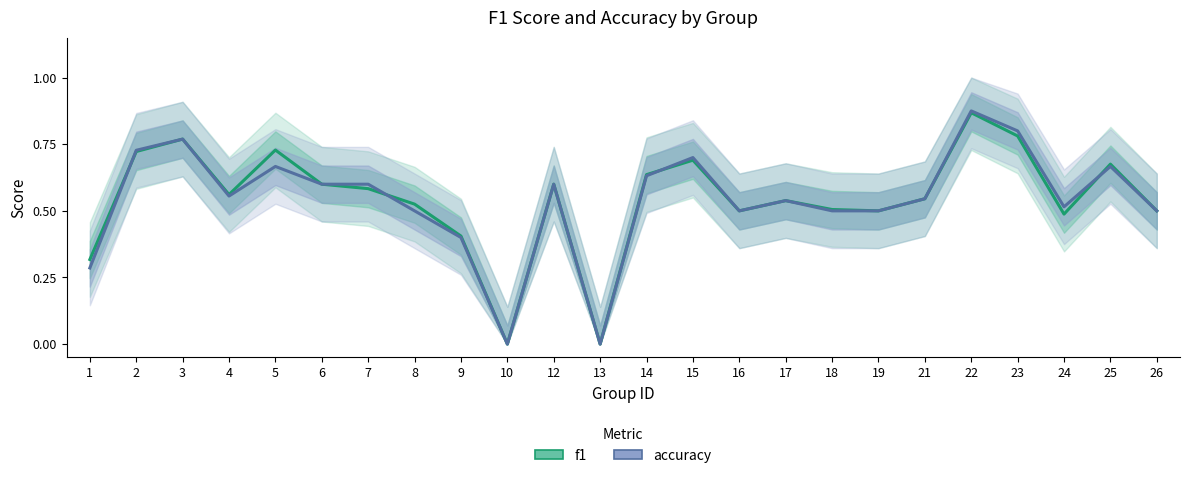

Between 8 and 22, which is larger?

22